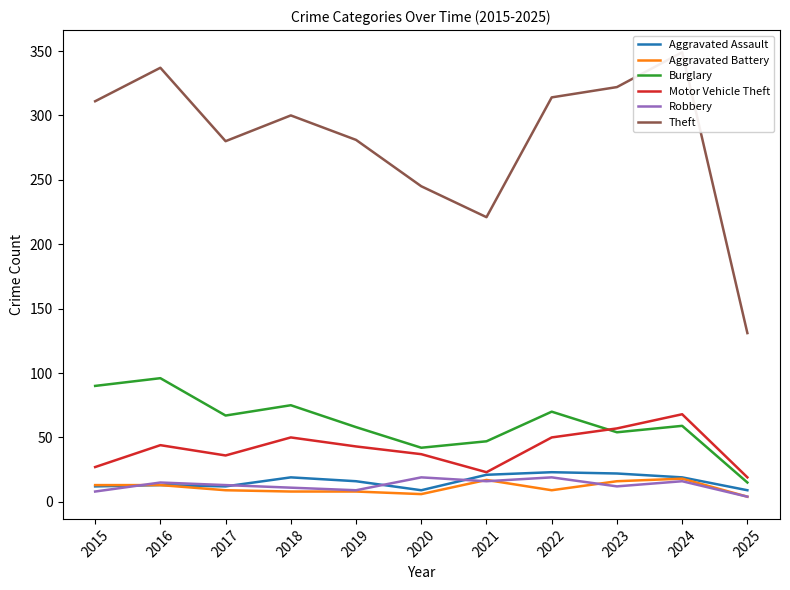

Rank the categories by Burglary value from highest to lowest.

2016, 2015, 2018, 2022, 2017, 2024, 2019, 2023, 2021, 2020, 2025